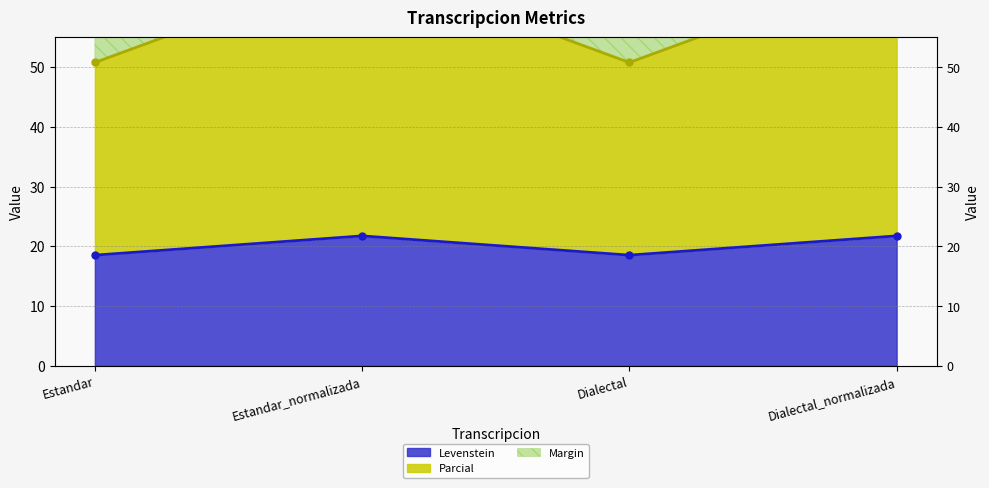

What is the value of the Levenstein point at the 2nd from the left?

21.7